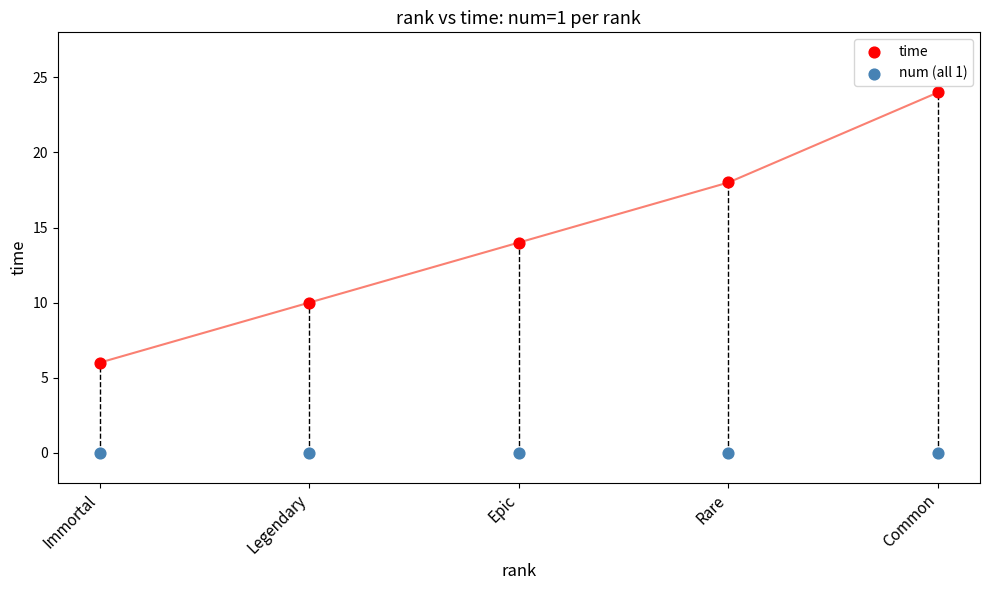

Which series contains the highest Y value?

time